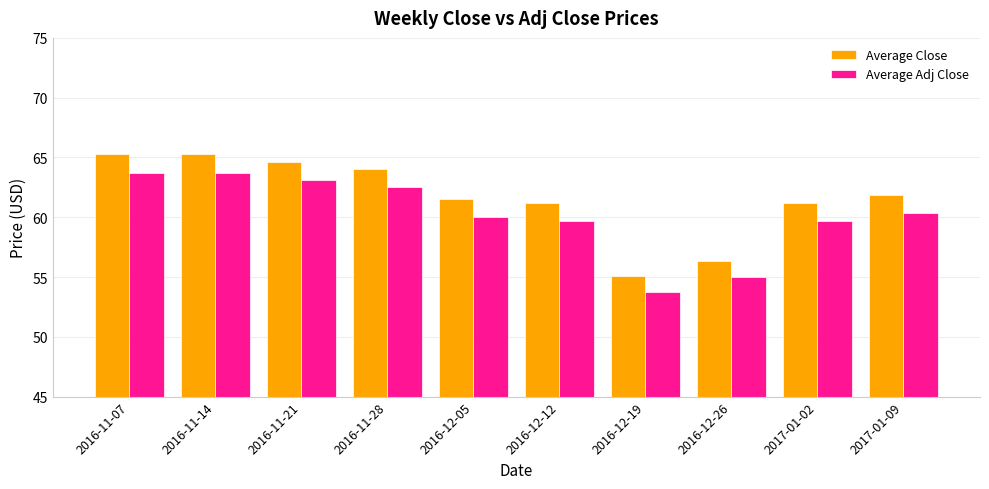

What are all the series names shown in the legend?

Average Close, Average Adj Close